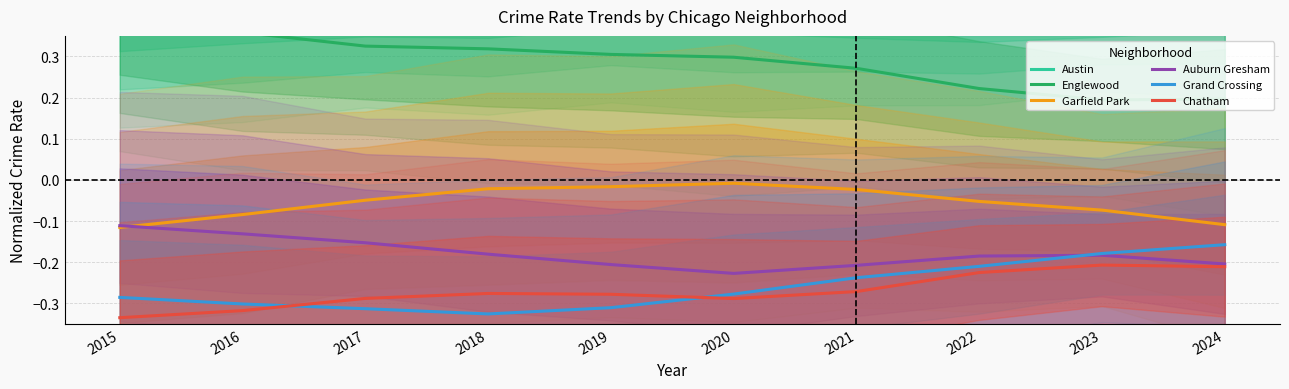

In Austin, how many points are lower than both neighbors (excluding endpoints)?

1